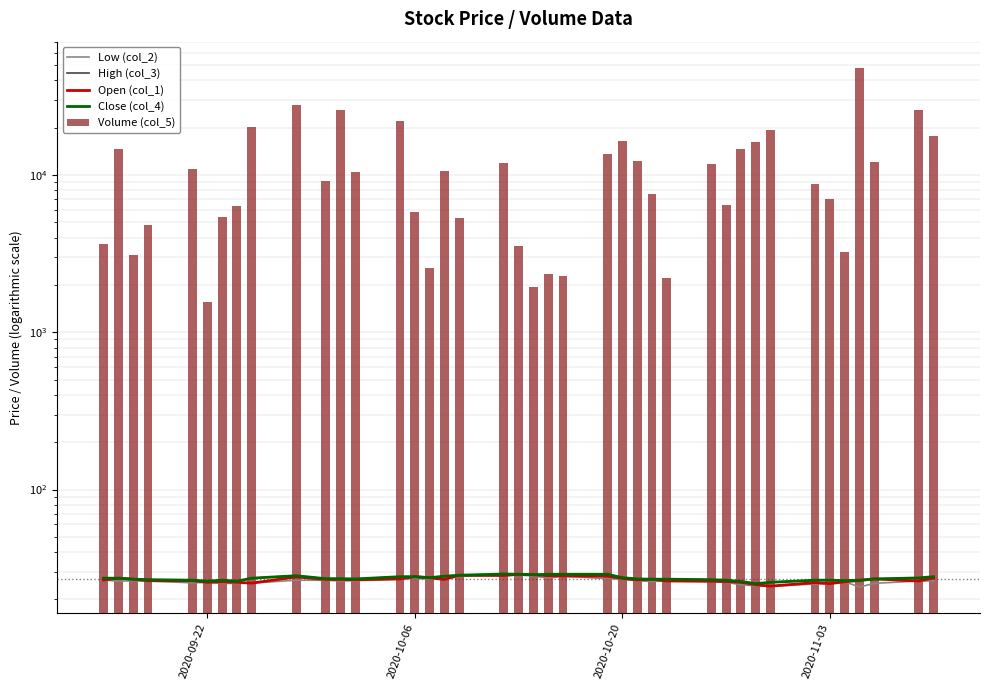

How many data points in Open (col_1) are less than 26?

10